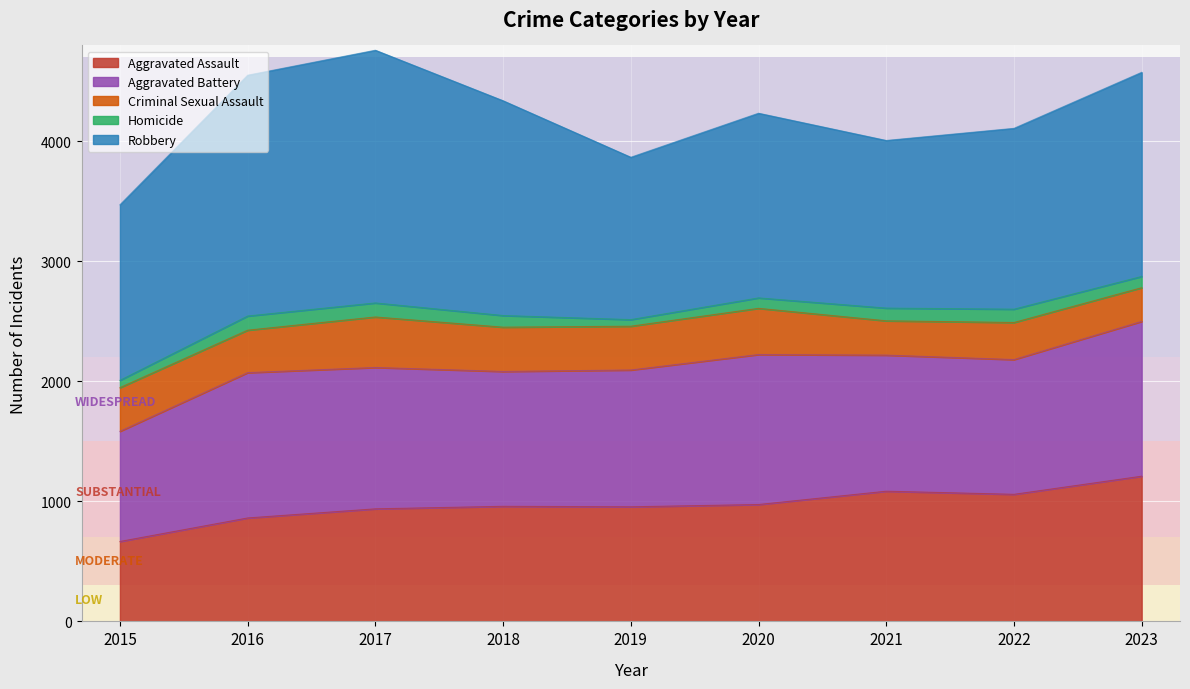

At how many categories does at least one series exceed 1906?

2